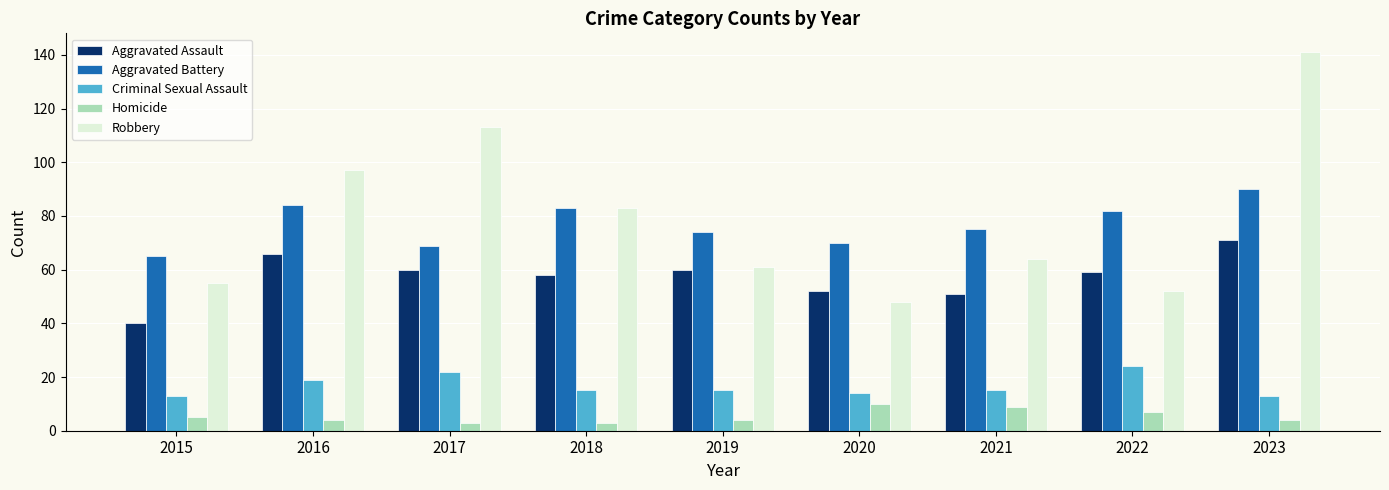

Rank the series by their maximum value, from lowest to highest.

Homicide, Criminal Sexual Assault, Aggravated Assault, Aggravated Battery, Robbery